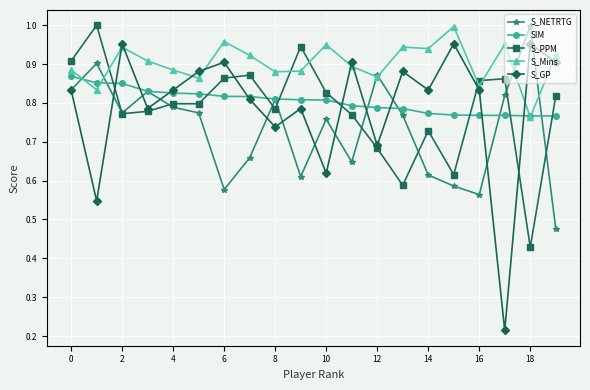

True or false: S_PPM has more than 0 points higher than both neighbors.

True